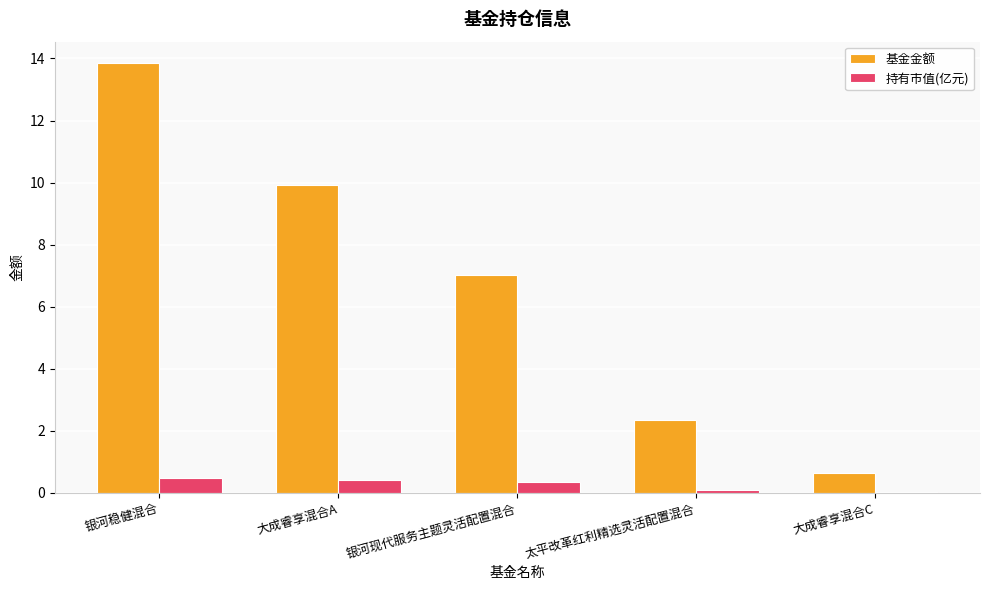

Is it true that 持有市值(亿元) equals 0.4 at 大成睿享混合A?

True